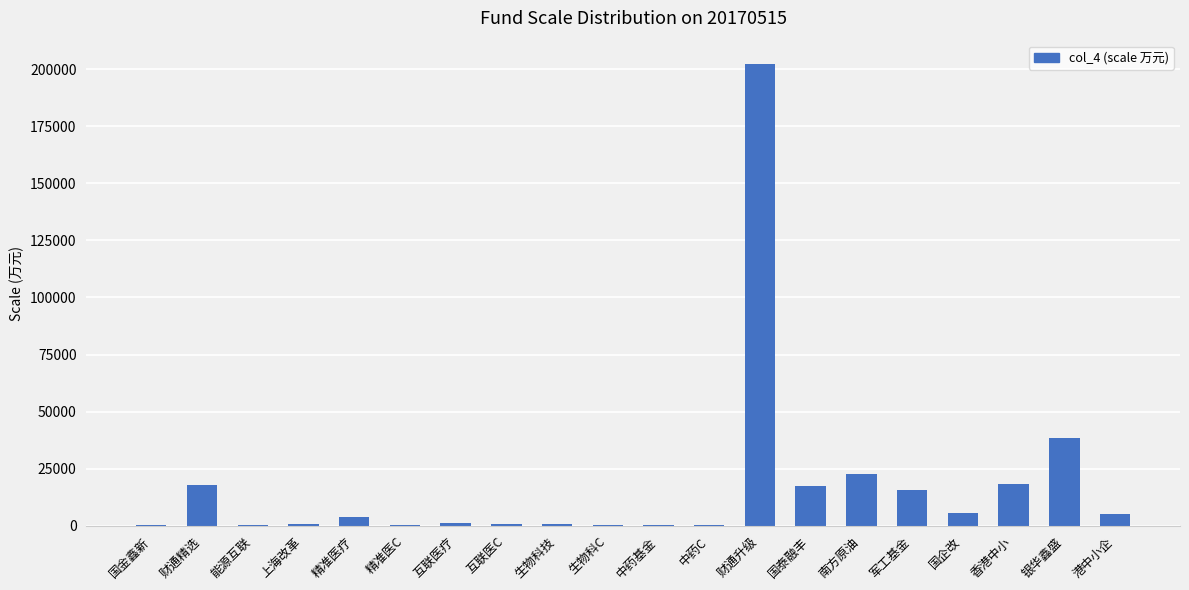

What is the sum of all values?

351677.0